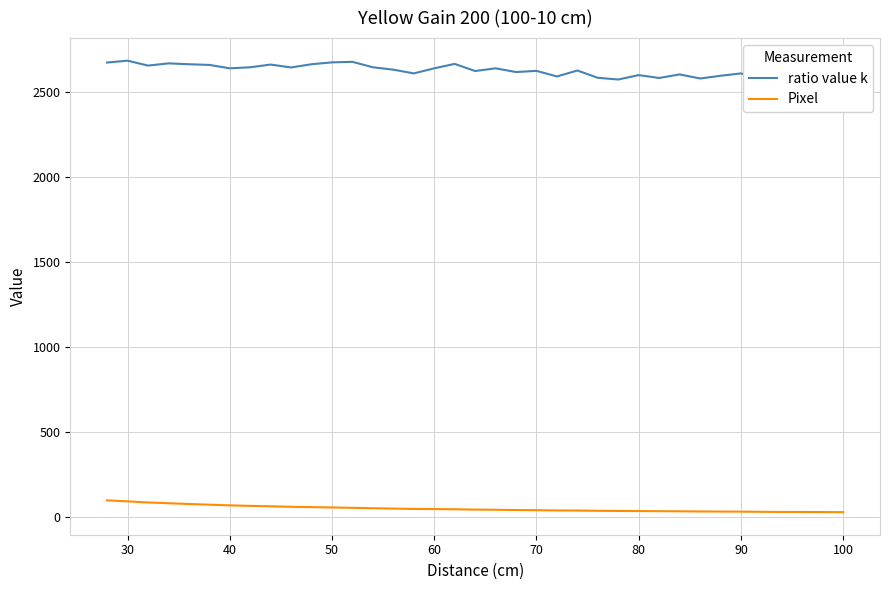

How many lines are shown in the chart?

2